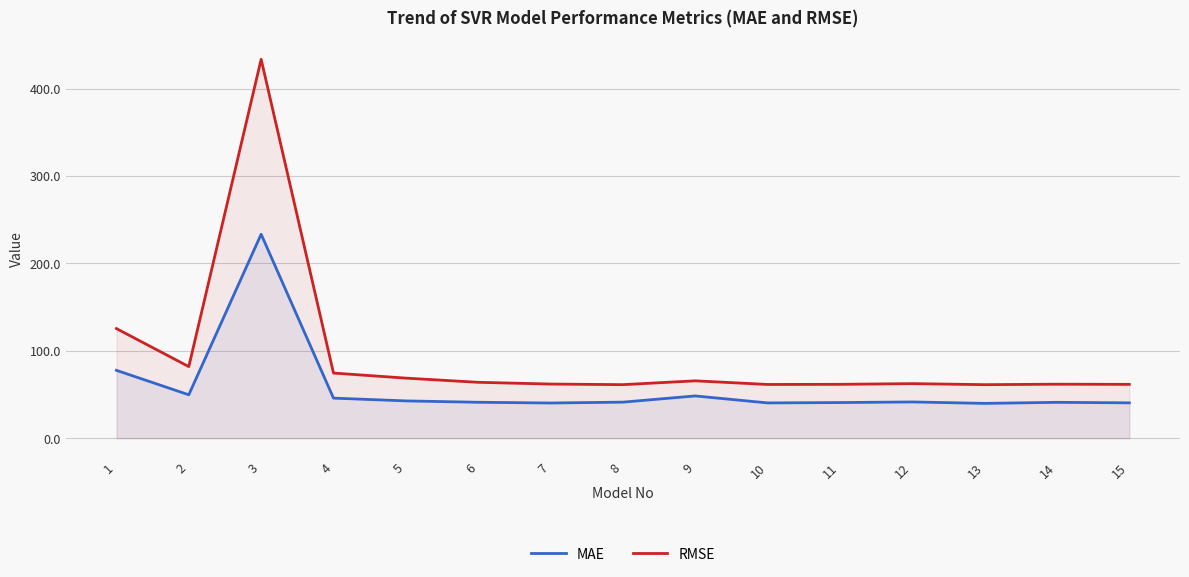

Rank the categories by MAE value from highest to lowest.

3, 1, 2, 9, 4, 5, 12, 8, 6, 14, 11, 15, 10, 7, 13